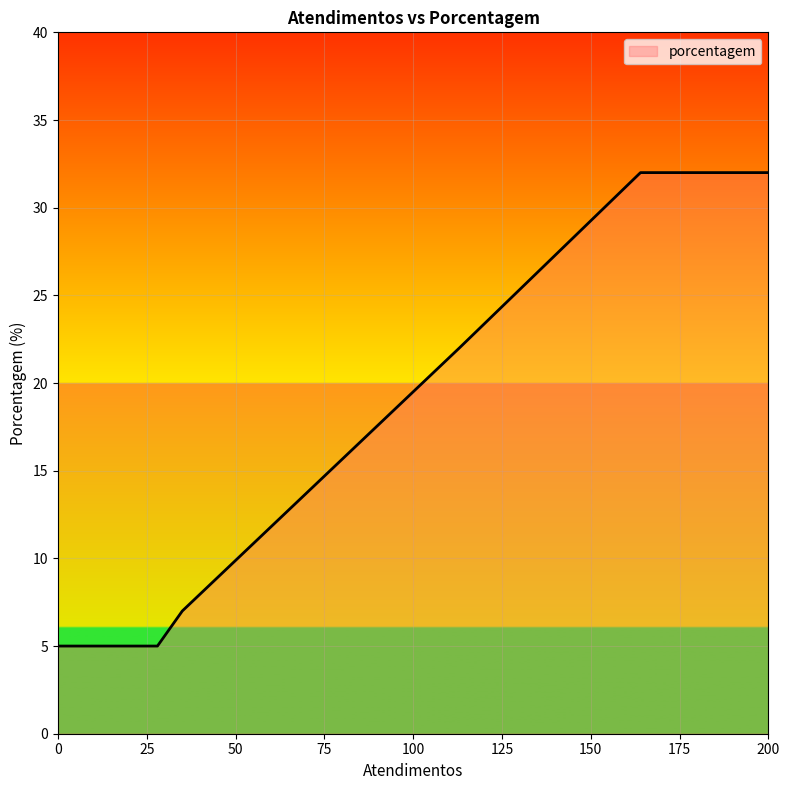

True or false: there are more than 1 points higher than both neighbors.

False